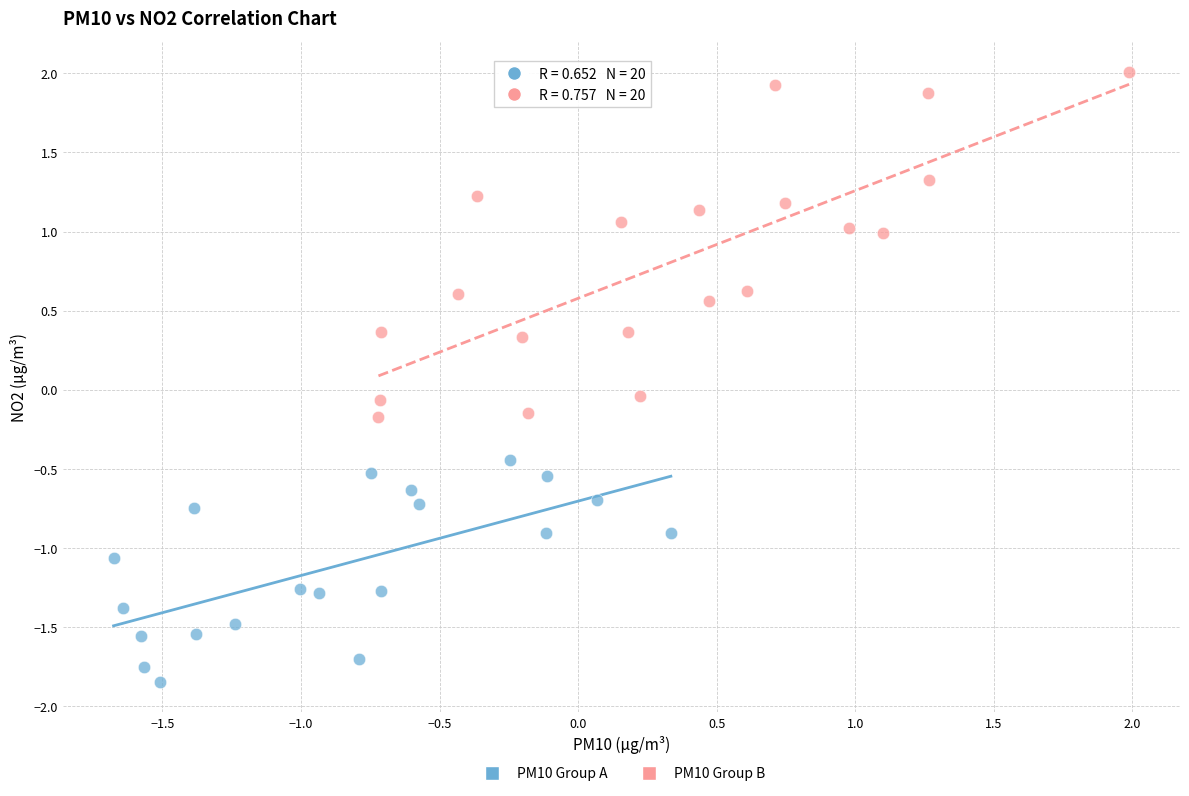

Which series has the widest spread of Y values?

PM10 Group B